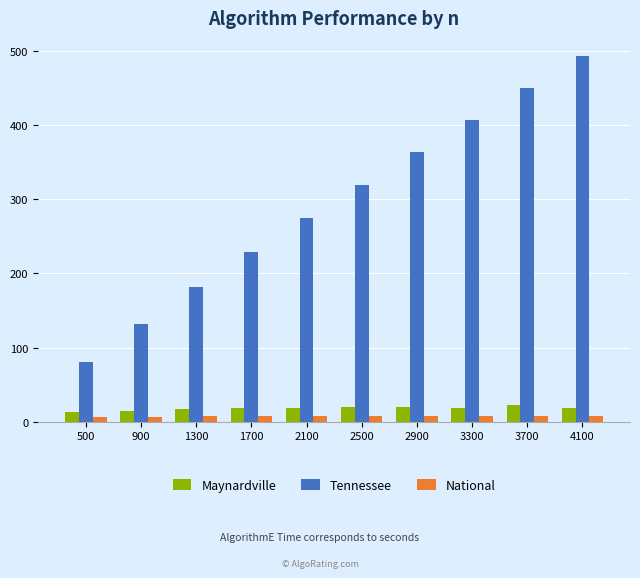

Where is Tennessee nearest to the value 286?

2100